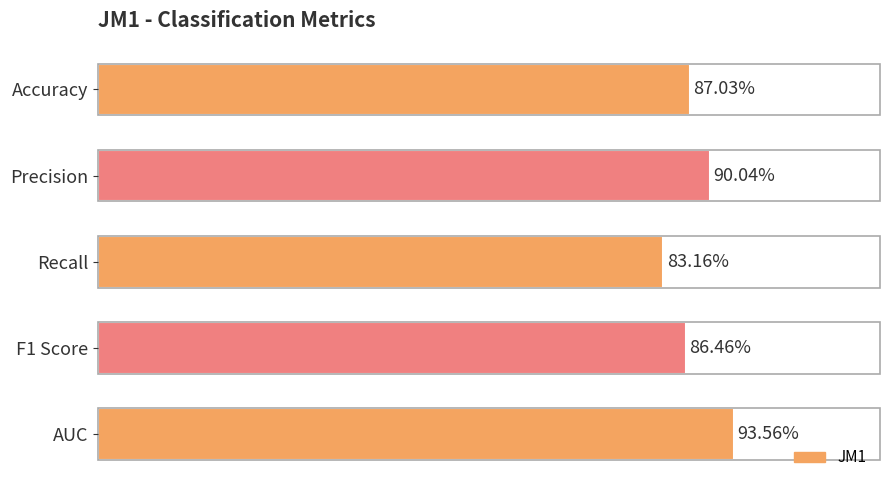

List the labels in order of value, largest first.

AUC, Precision, Accuracy, F1 Score, Recall